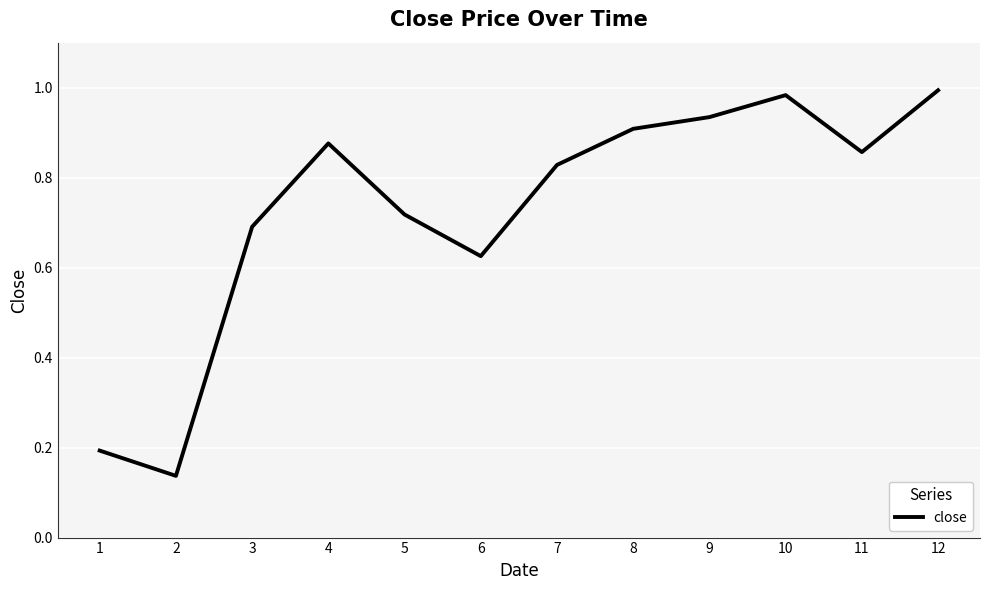

What is the change in value from 7 to 10?

+0.2